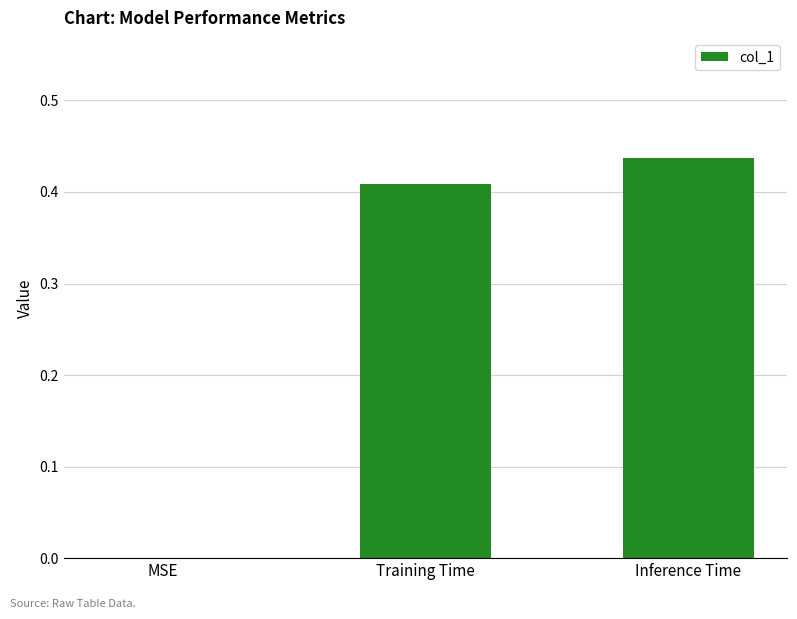

Is it true that the value at MSE is 0.0?

True